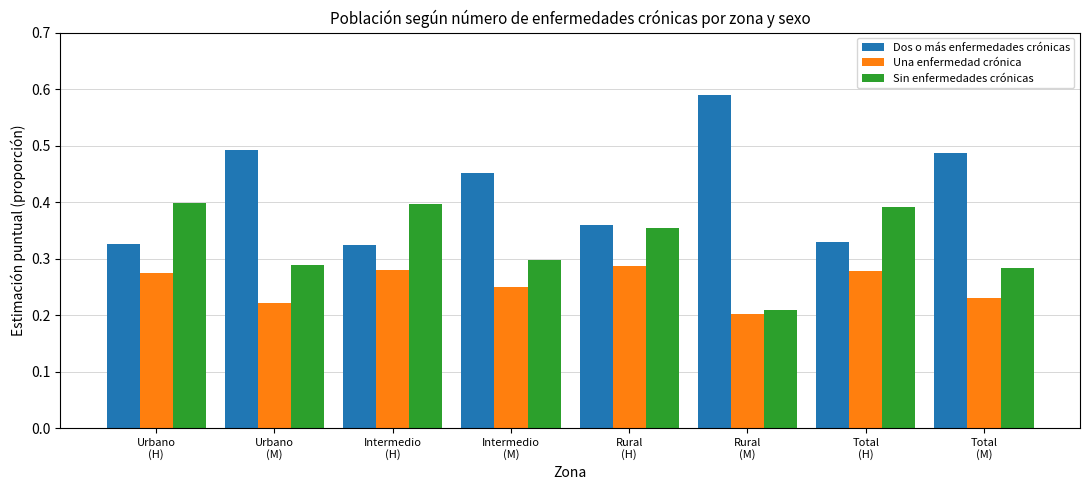

Rank the series at Intermedio
(M) from lowest to highest value.

Una enfermedad crónica, Sin enfermedades crónicas, Dos o más enfermedades crónicas